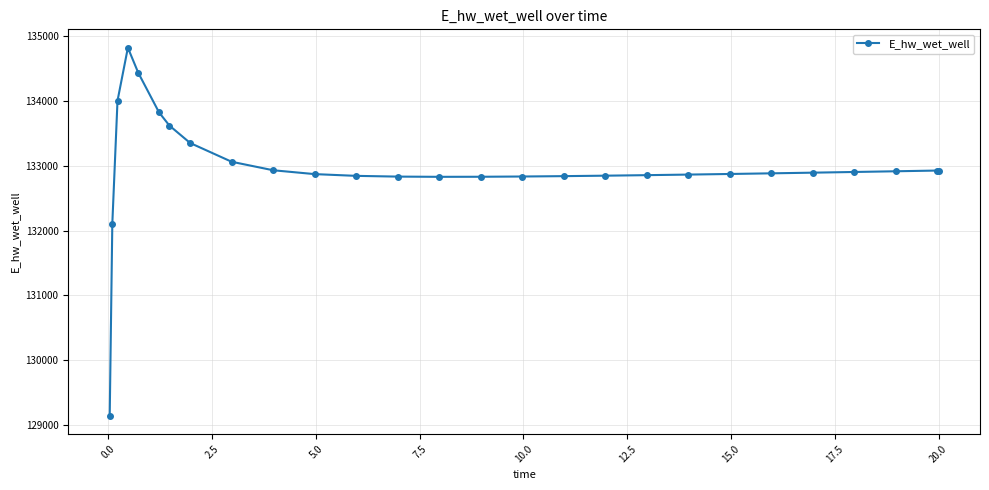

How many lines are shown in the chart?

1